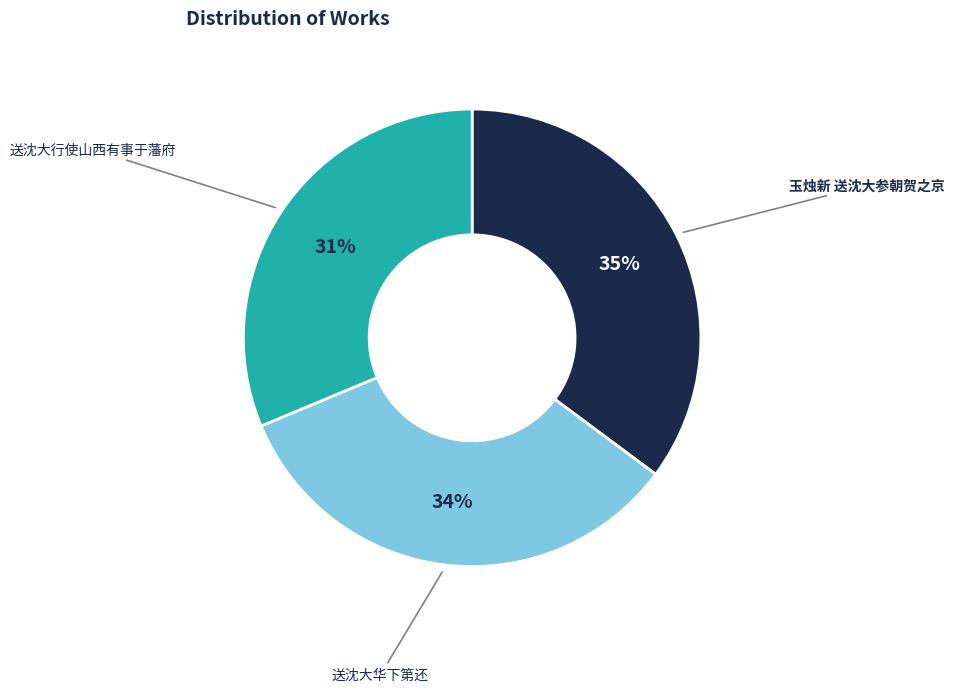

Is there any slice that represents more than half of the pie?

No